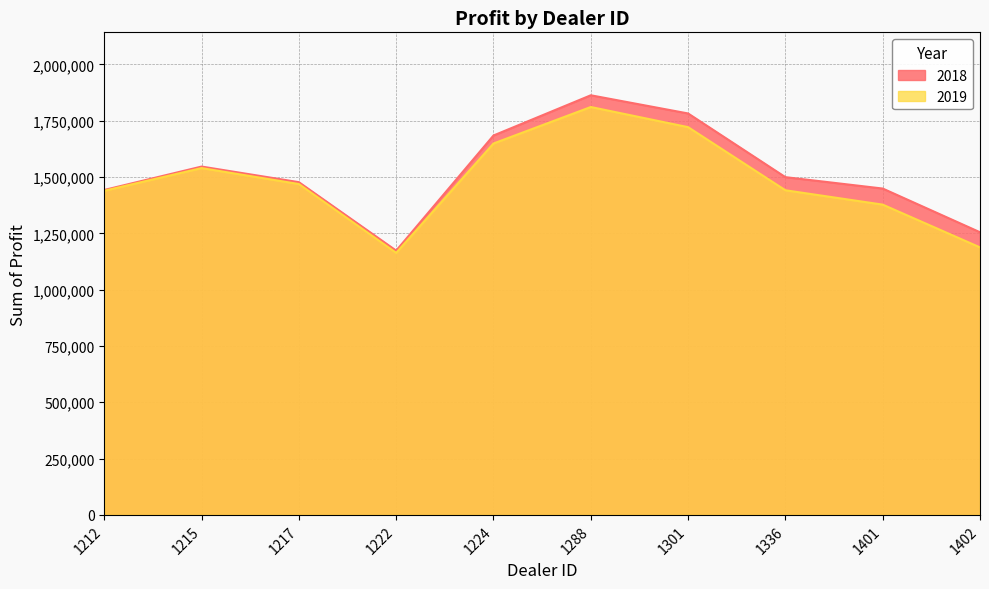

List the labels in order of 2018 value, largest first.

1288, 1301, 1224, 1215, 1336, 1217, 1401, 1212, 1402, 1222